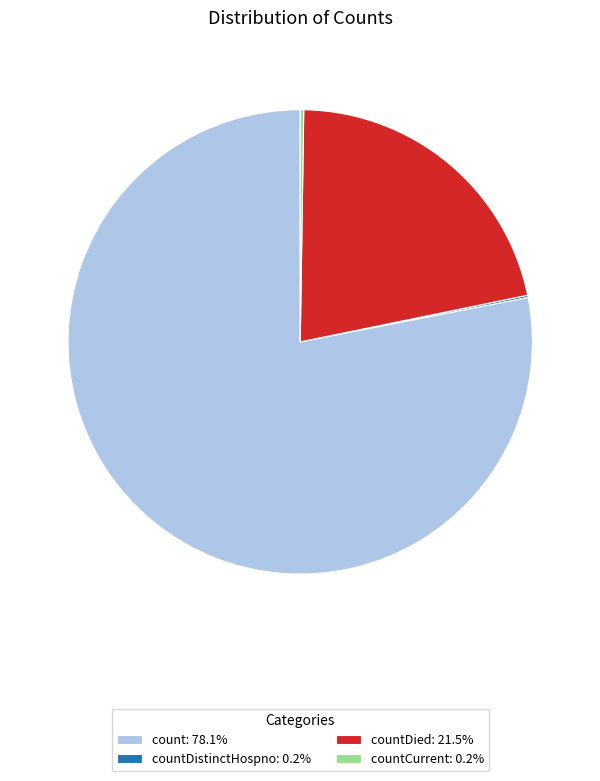

Is there a majority slice in this chart?

Yes